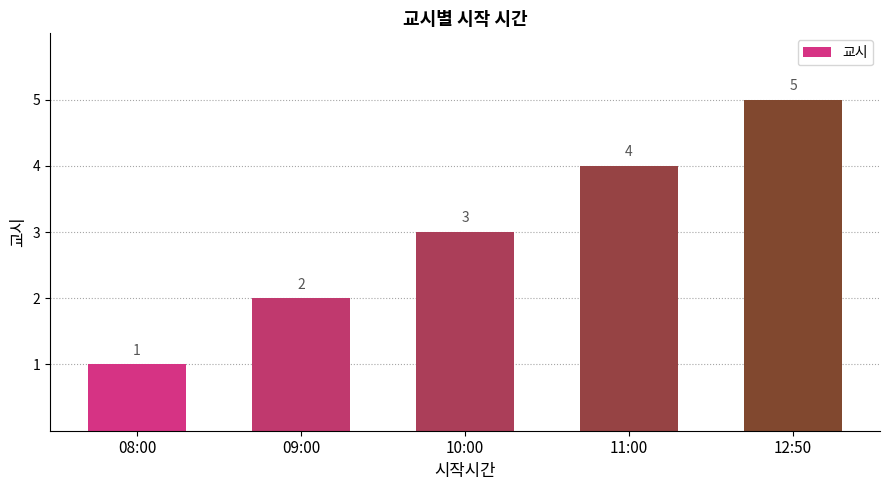

The chart shows a value of 3 at 09:00. True or false?

False